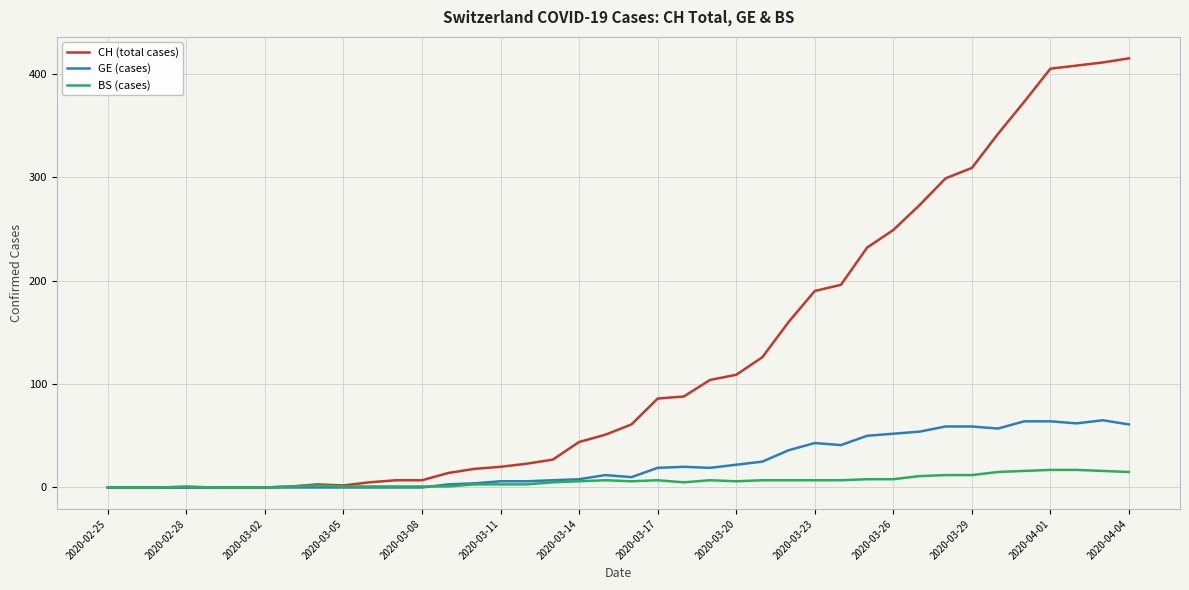

Which series has the largest range (max minus min)?

CH (total cases)